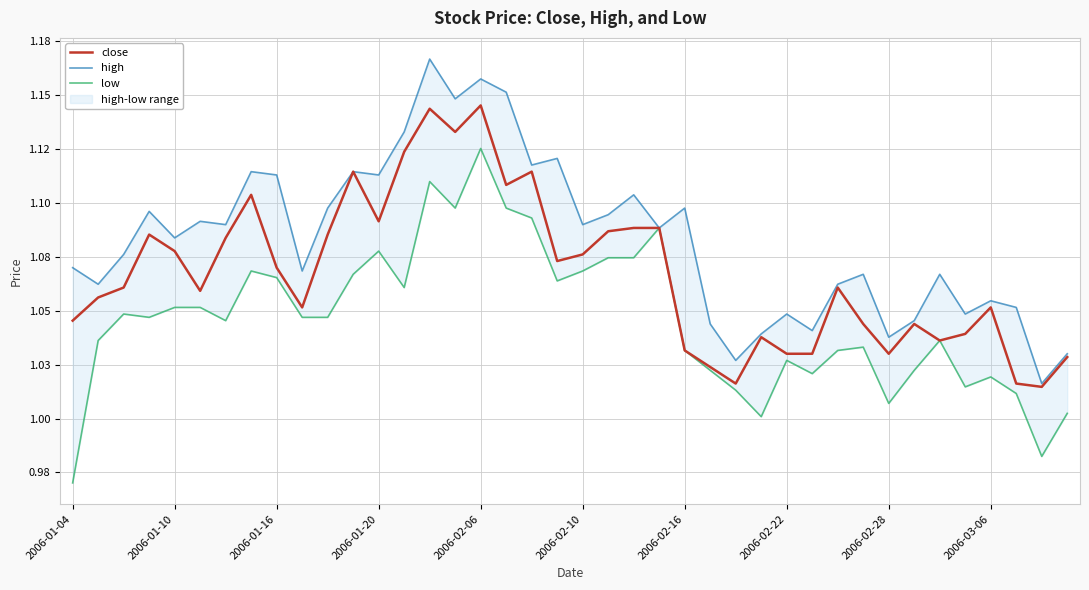

Read the low value at 34.

1.0